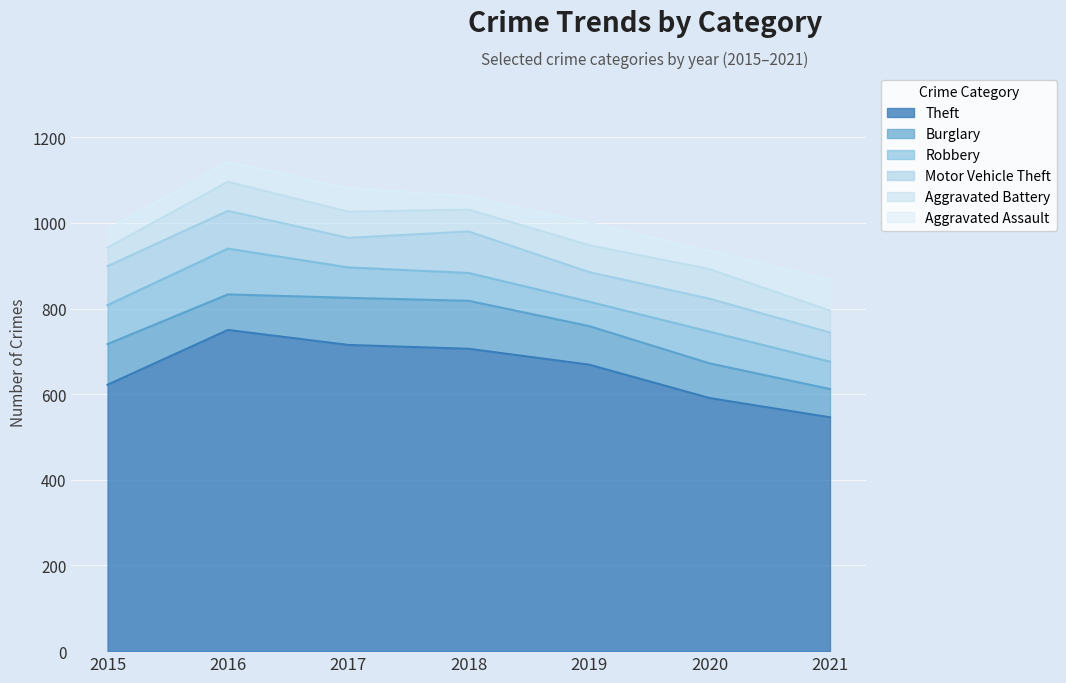

What is the average value of the Theft series?

657